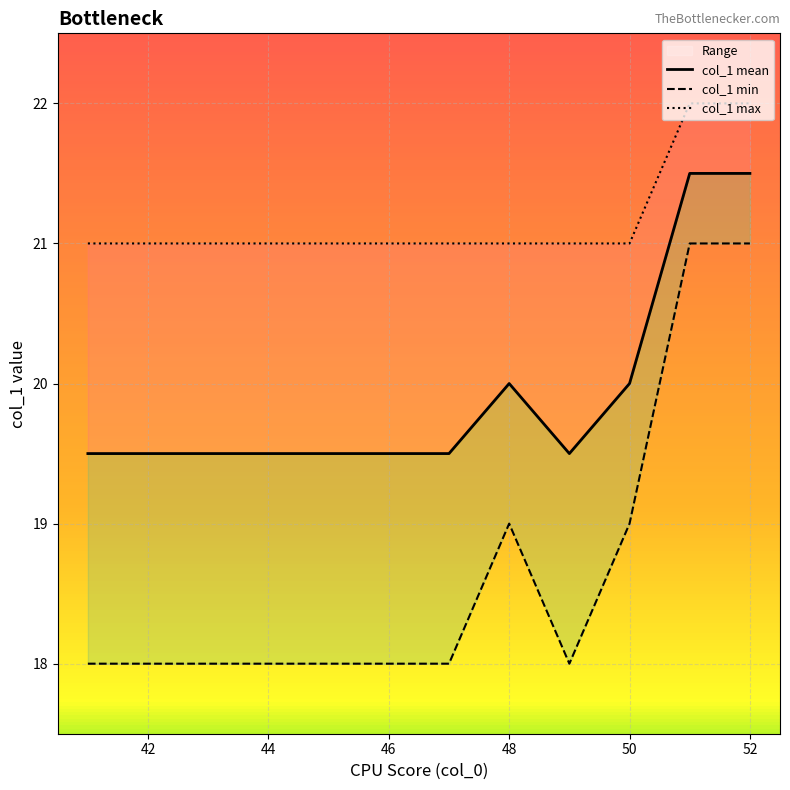

What is the label of the 2nd point from the left?

42